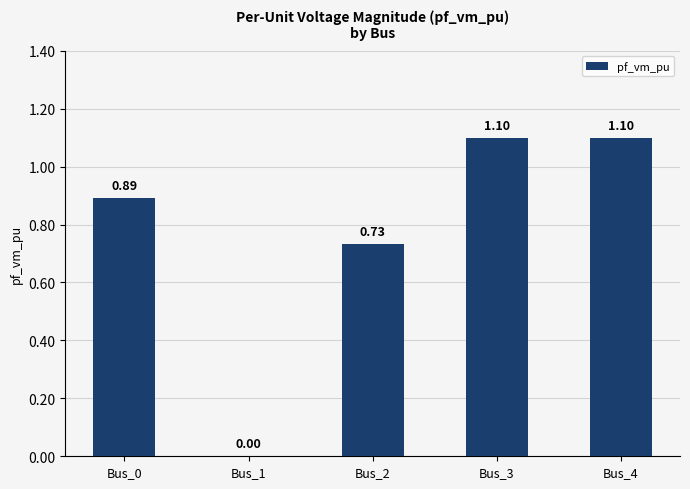

What is the sum of the values at Bus_4 and Bus_2?

1.8